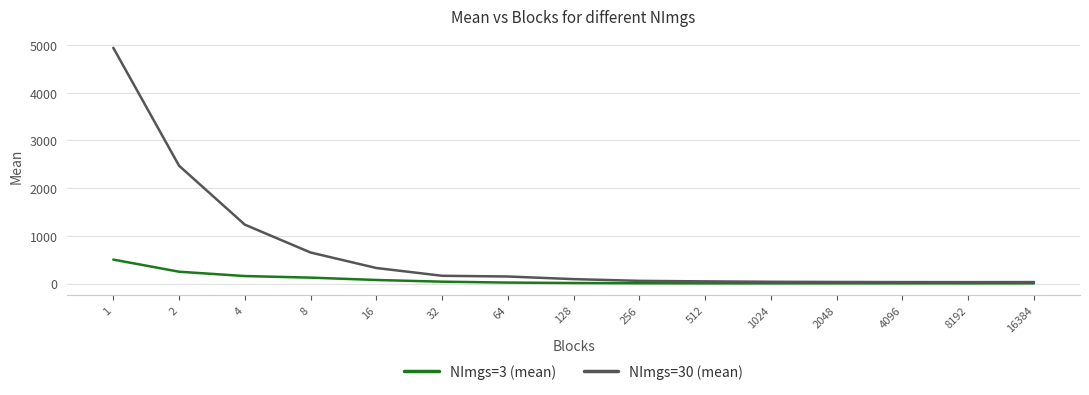

In NImgs=3 (mean), how many points are lower than both neighbors (excluding endpoints)?

2